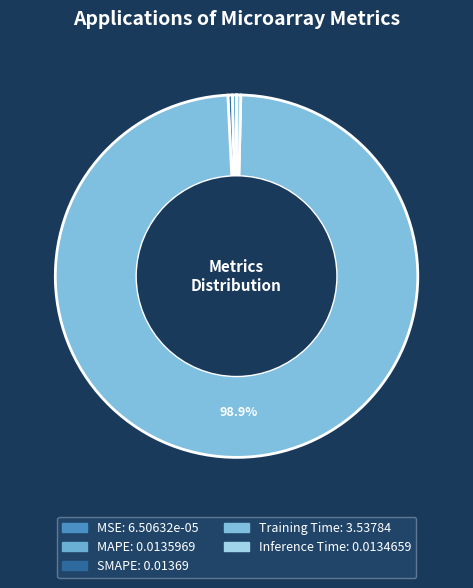

What percentage is NOT represented by SMAPE?

99.6%